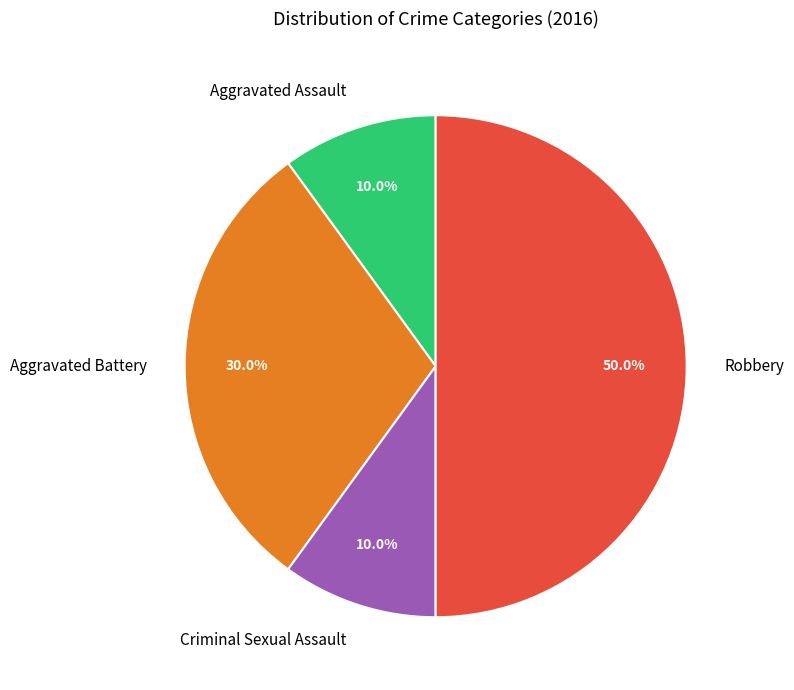

How many segments does this pie chart have?

4